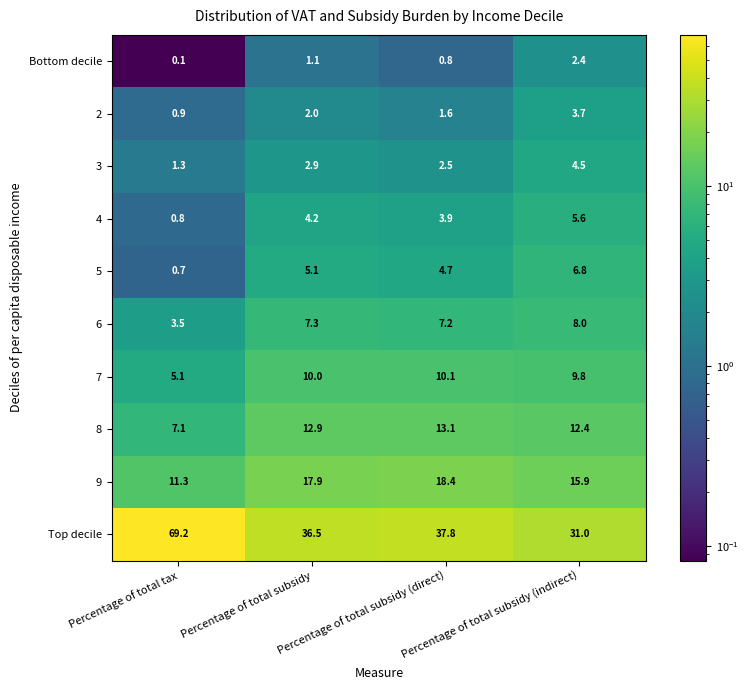

At which label does 4 first exceed 4?

Percentage of total subsidy